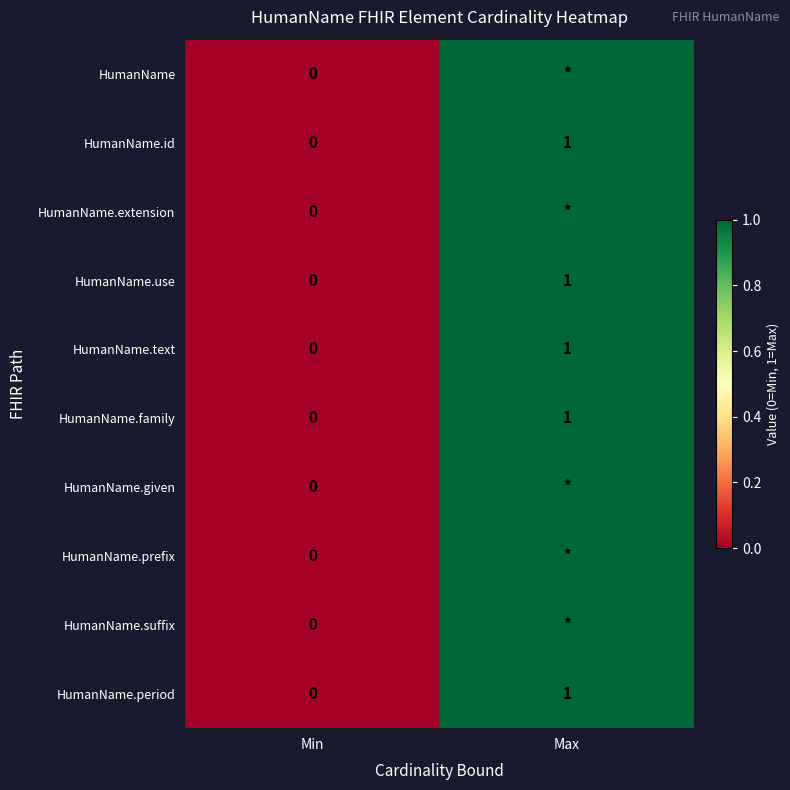

The value of HumanName.use at Max is 0. True or false?

False